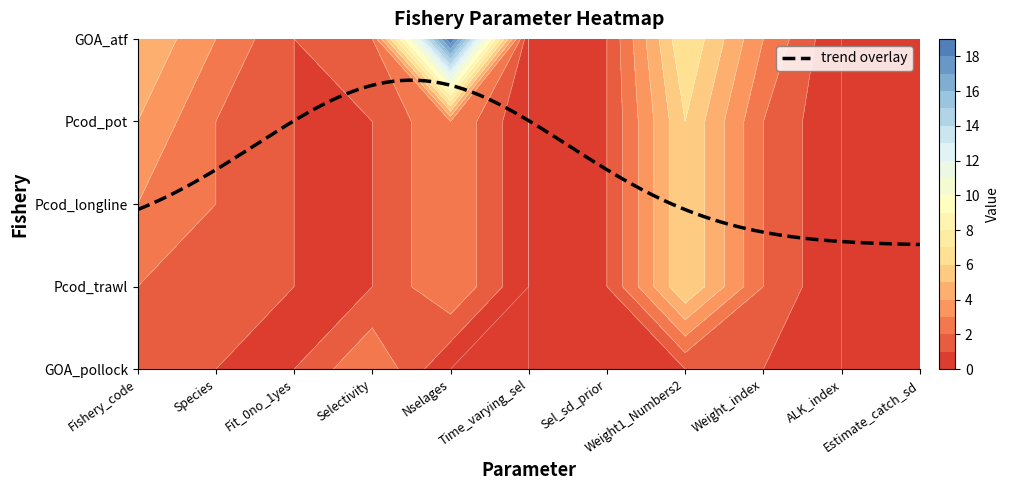

How many Pcod_trawl values are between 0 and 2?

9